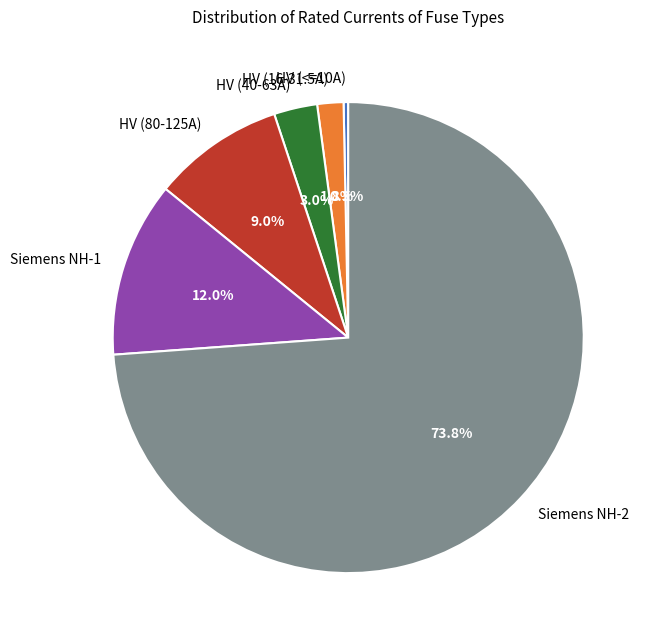

Rank the categories by value from lowest to highest.

HV (<=10A), HV (16-31.5A), HV (40-63A), HV (80-125A), Siemens NH-1, Siemens NH-2